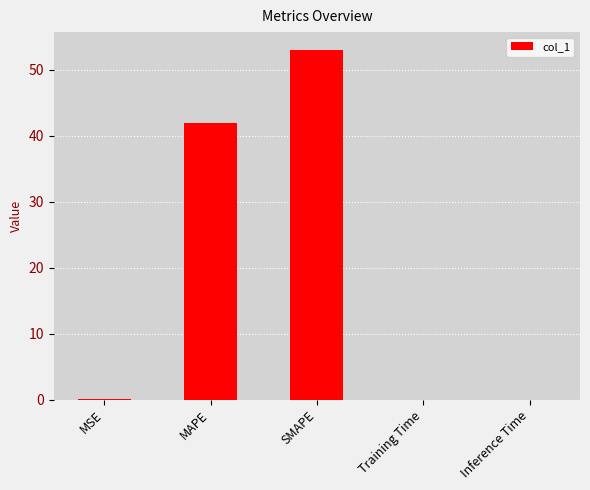

What is the sum of the values at SMAPE and Training Time?

53.0